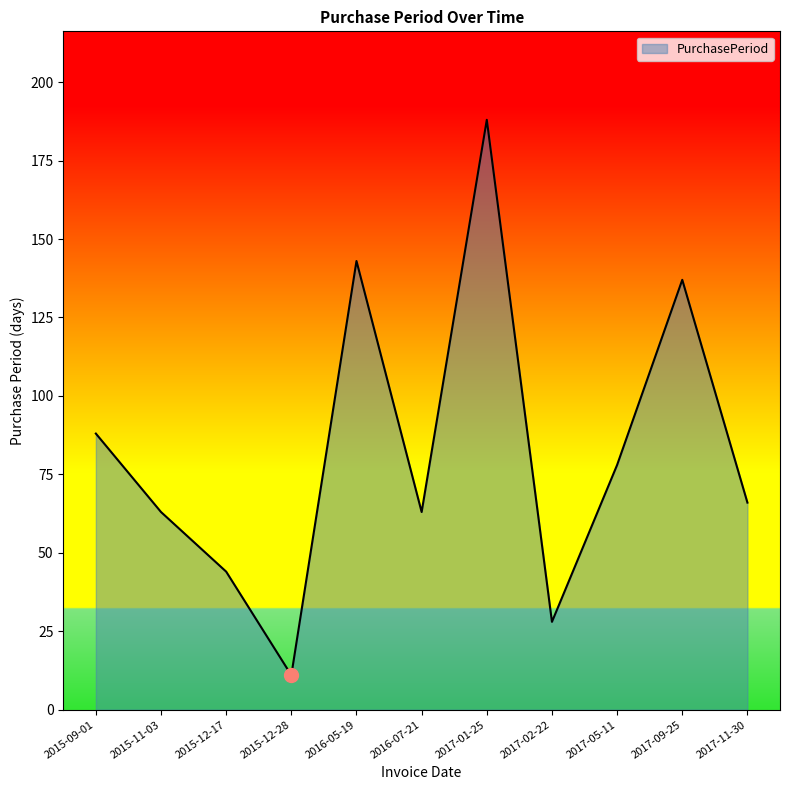

What is the sum of all values?

909